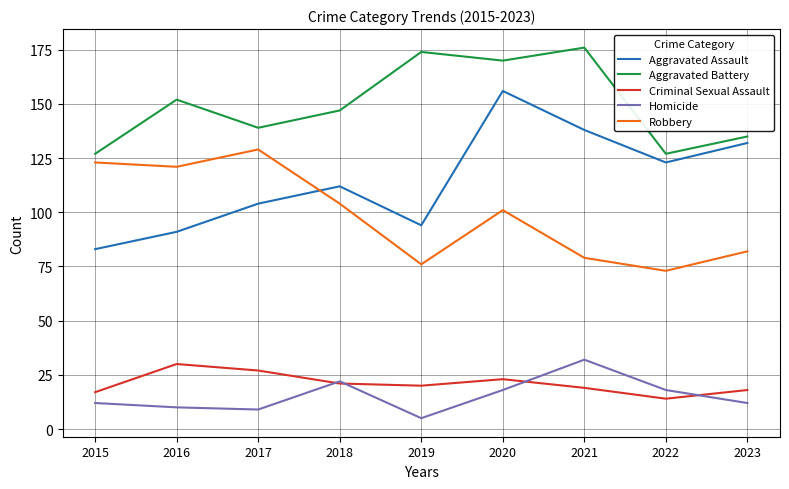

List the series in order of their peak value, highest first.

Aggravated Battery, Aggravated Assault, Robbery, Homicide, Criminal Sexual Assault